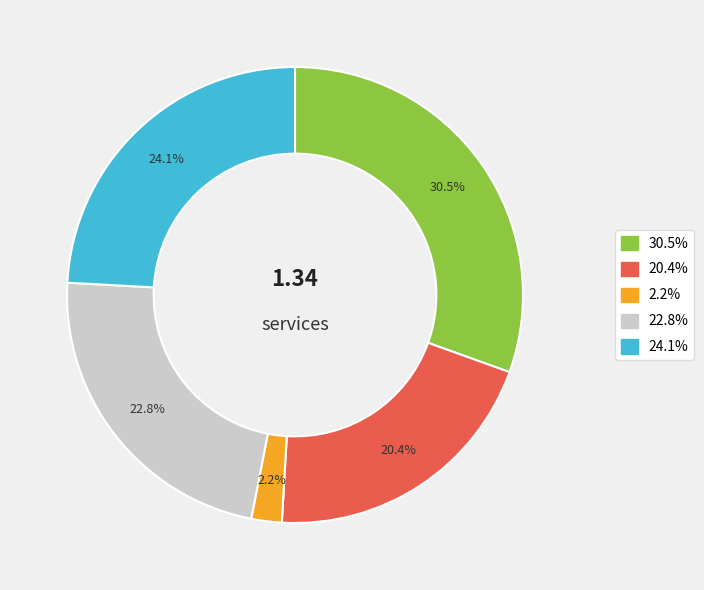

Does any single category account for the majority?

No